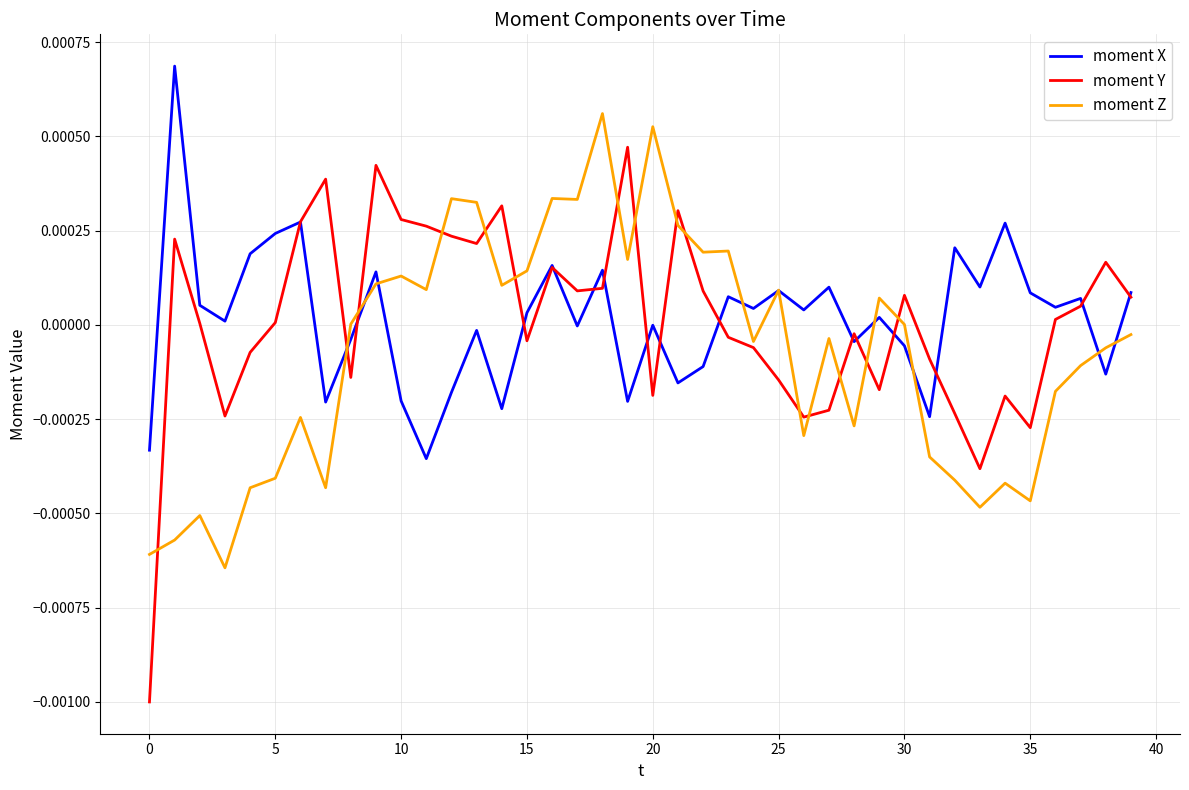

Which series has the largest range (max minus min)?

moment Y